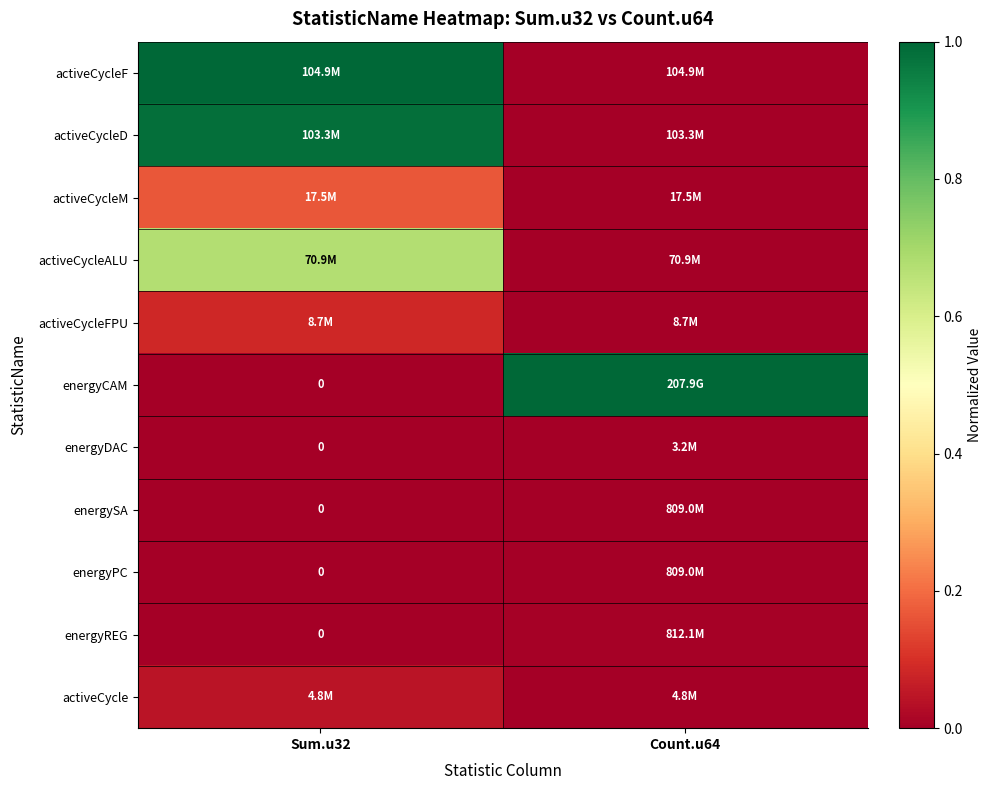

At Sum.u32, list the series in order from smallest to largest.

energyCAM, energyDAC, energySA, energyPC, energyREG, activeCycle, activeCycleFPU, activeCycleM, activeCycleALU, activeCycleD, activeCycleF